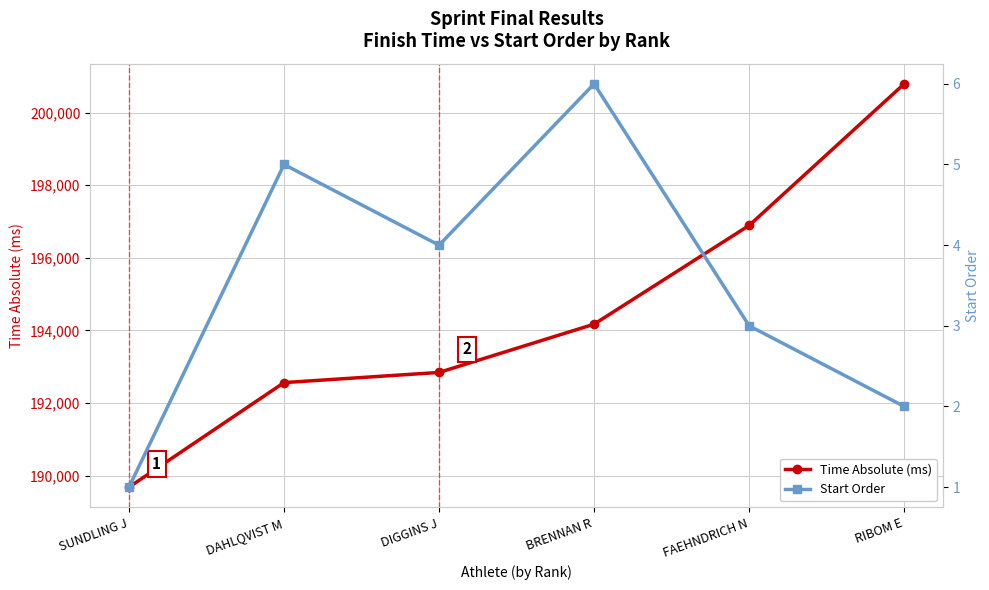

Rank the series by their maximum value, from highest to lowest.

Time Absolute (ms), Start Order